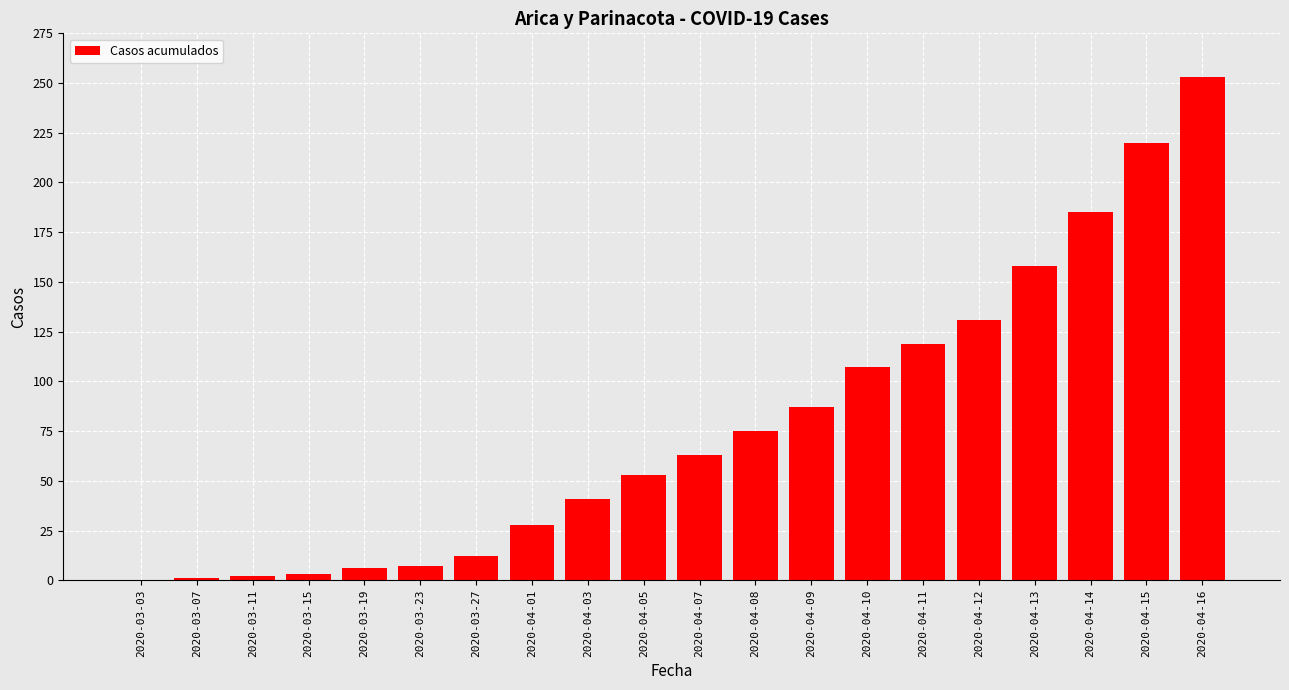

What is the approximate value at 2020-04-01, to the nearest 5?

30